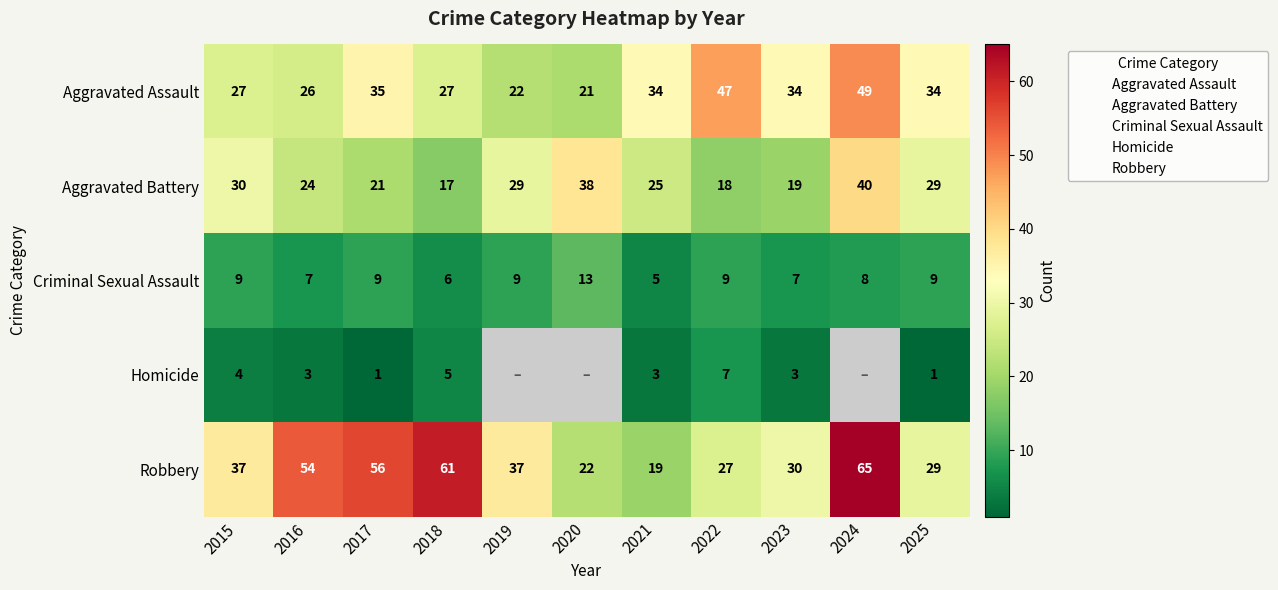

What is the maximum value shown in the chart?

65.0